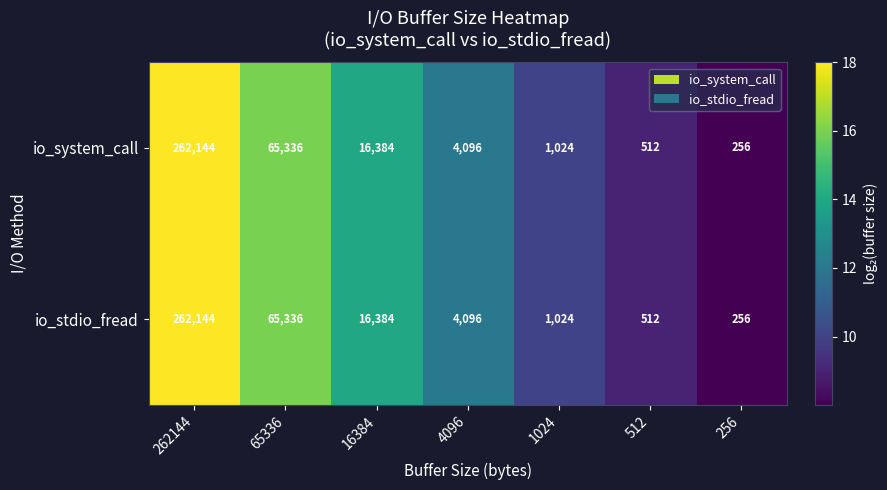

The io_stdio_fread series shows 65336 at 65336. True or false?

True